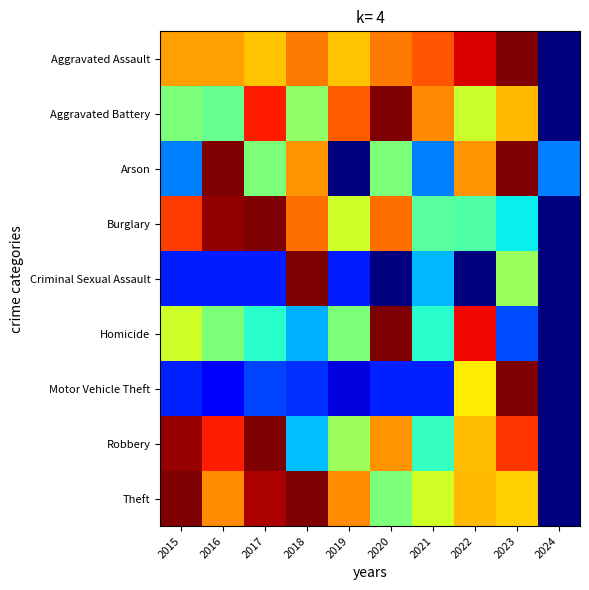

Reading left to right, what are all the values shown in this chart?

Aggravated Assault: 2015=0.7	2016=0.7	2017=0.7	2018=0.8	2019=0.7	2020=0.8	2021=0.8	2022=0.9	2023=1.0	2024=0.0
Aggravated Battery: 2015=0.5	2016=0.5	2017=0.9	2018=0.5	2019=0.8	2020=1.0	2021=0.8	2022=0.6	2023=0.7	2024=0.0
Arson: 2015=0.2	2016=1.0	2017=0.5	2018=0.8	2019=0.0	2020=0.5	2021=0.2	2022=0.8	2023=1.0	2024=0.2
Burglary: 2015=0.8	2016=1.0	2017=1.0	2018=0.8	2019=0.6	2020=0.8	2021=0.5	2022=0.4	2023=0.4	2024=0.0
Criminal Sexual Assault: 2015=0.2	2016=0.2	2017=0.2	2018=1.0	2019=0.2	2020=0.0	2021=0.3	2022=0.0	2023=0.5	2024=0.0
Homicide: 2015=0.6	2016=0.5	2017=0.4	2018=0.3	2019=0.5	2020=1.0	2021=0.4	2022=0.9	2023=0.2	2024=0.0
Motor Vehicle Theft: 2015=0.2	2016=0.1	2017=0.2	2018=0.2	2019=0.1	2020=0.2	2021=0.2	2022=0.7	2023=1.0	2024=0.0
Robbery: 2015=1.0	2016=0.9	2017=1.0	2018=0.3	2019=0.5	2020=0.8	2021=0.4	2022=0.7	2023=0.9	2024=0.0
Theft: 2015=1.0	2016=0.8	2017=1.0	2018=1.0	2019=0.8	2020=0.5	2021=0.6	2022=0.7	2023=0.7	2024=0.0